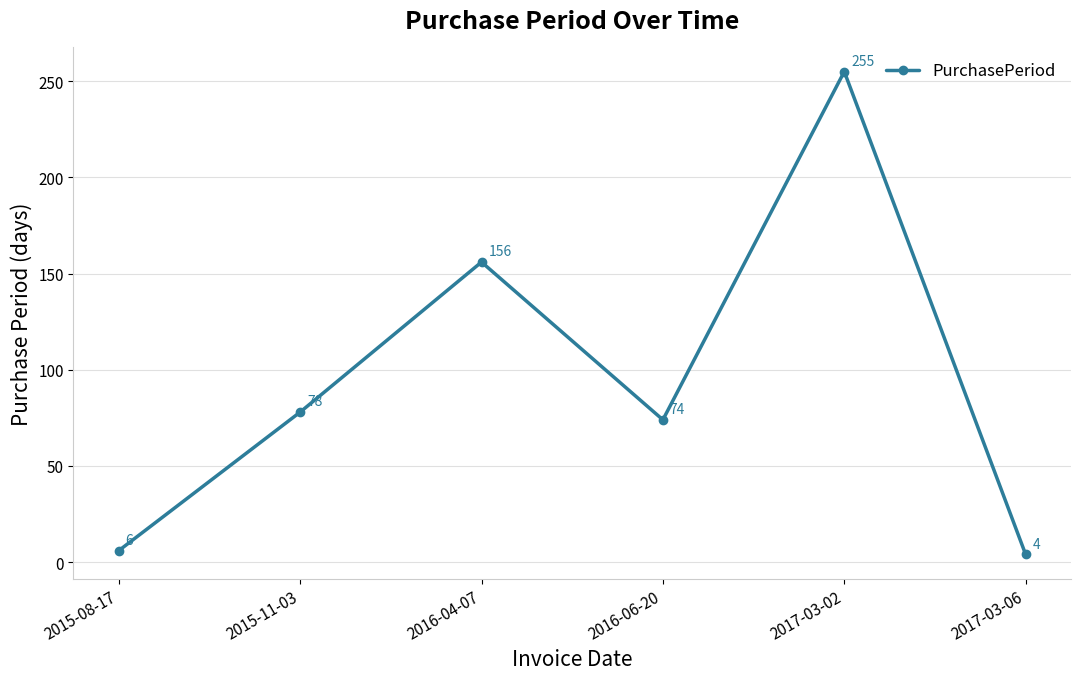

How many points are lower than both their immediate neighbors (excluding endpoints)?

1